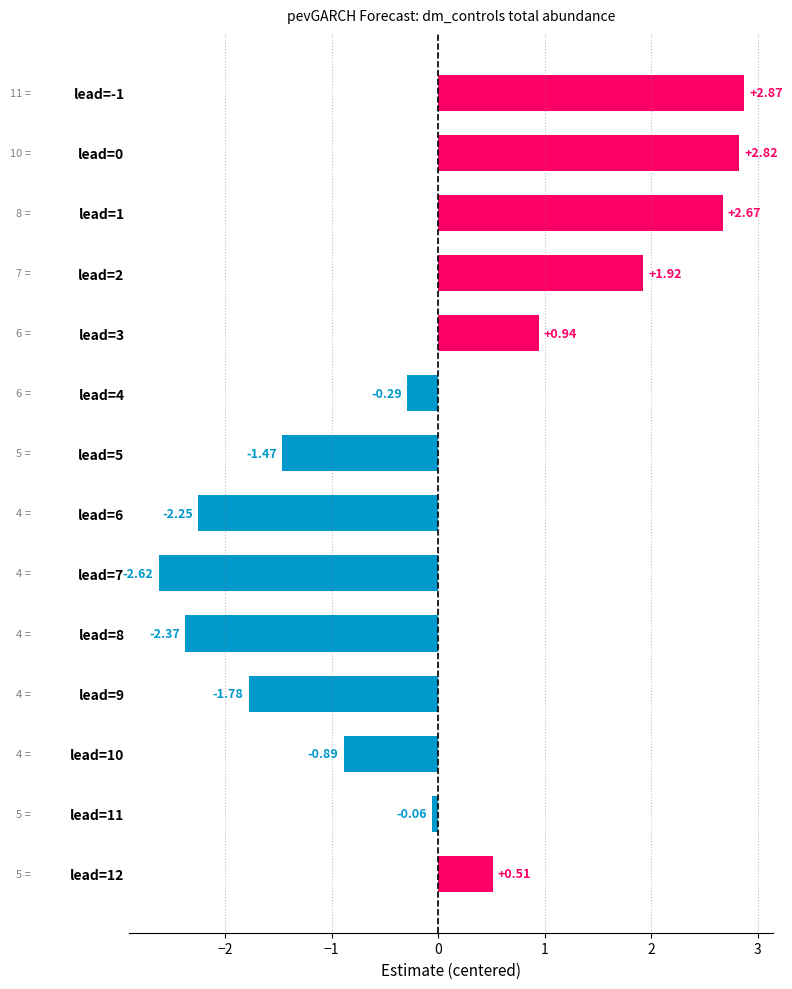

List the labels in order of value, largest first.

lead=-1, lead=0, lead=1, lead=2, lead=3, lead=12, lead=11, lead=4, lead=10, lead=5, lead=9, lead=6, lead=8, lead=7